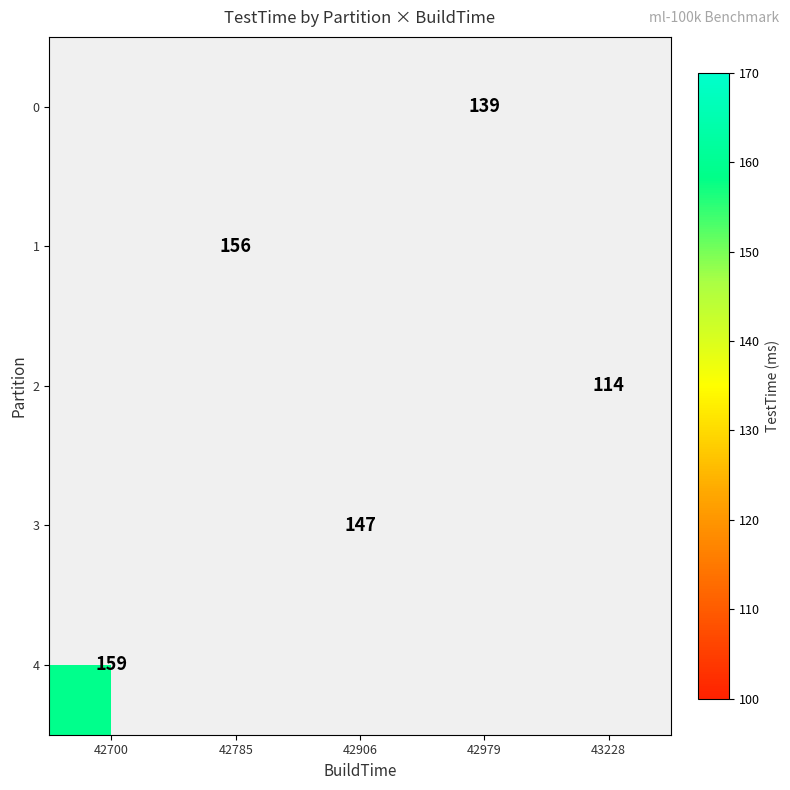

True or false: 4 has a value of 159 at 42700.

True